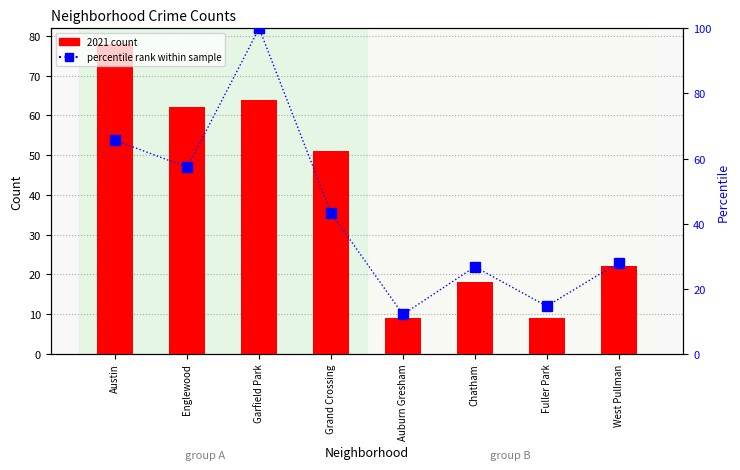

Reading left to right, what are all the values shown in this chart?

2021 count: Austin=78.0	Englewood=62.0	Garfield Park=64.0	Grand Crossing=51.0	Auburn Gresham=9.0	Chatham=18.0	Fuller Park=9.0	West Pullman=22.0
percentile rank within sample: Austin=65.6	Englewood=57.3	Garfield Park=100.0	Grand Crossing=43.3	Auburn Gresham=12.1	Chatham=26.8	Fuller Park=14.6	West Pullman=28.0